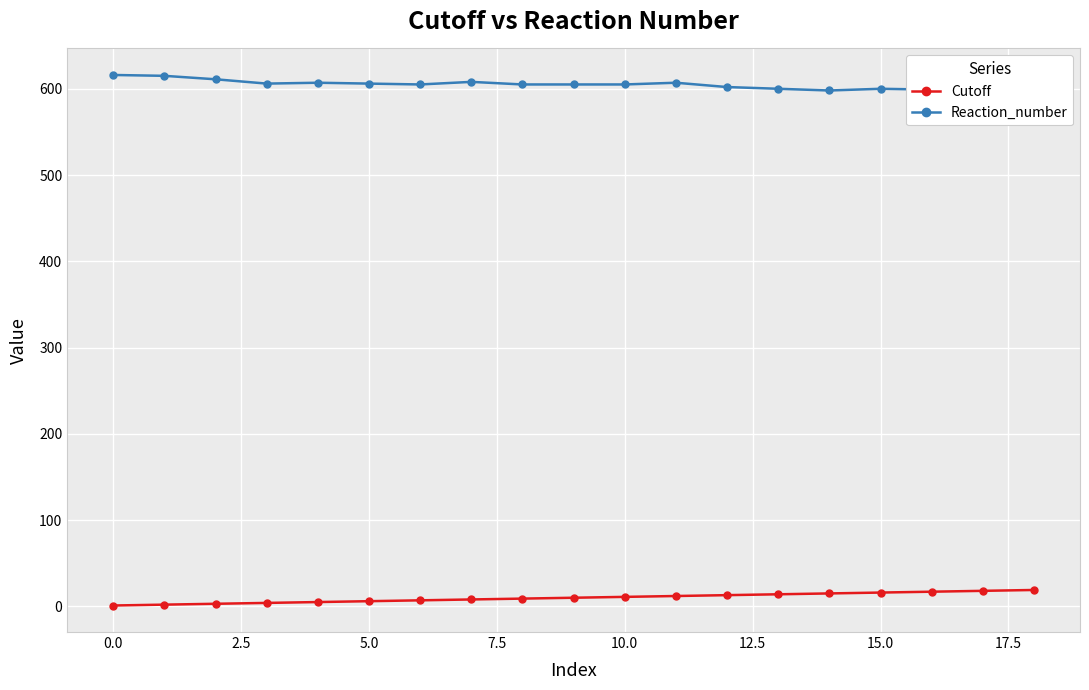

True or false: Reaction_number and Cutoff cross at least once.

False